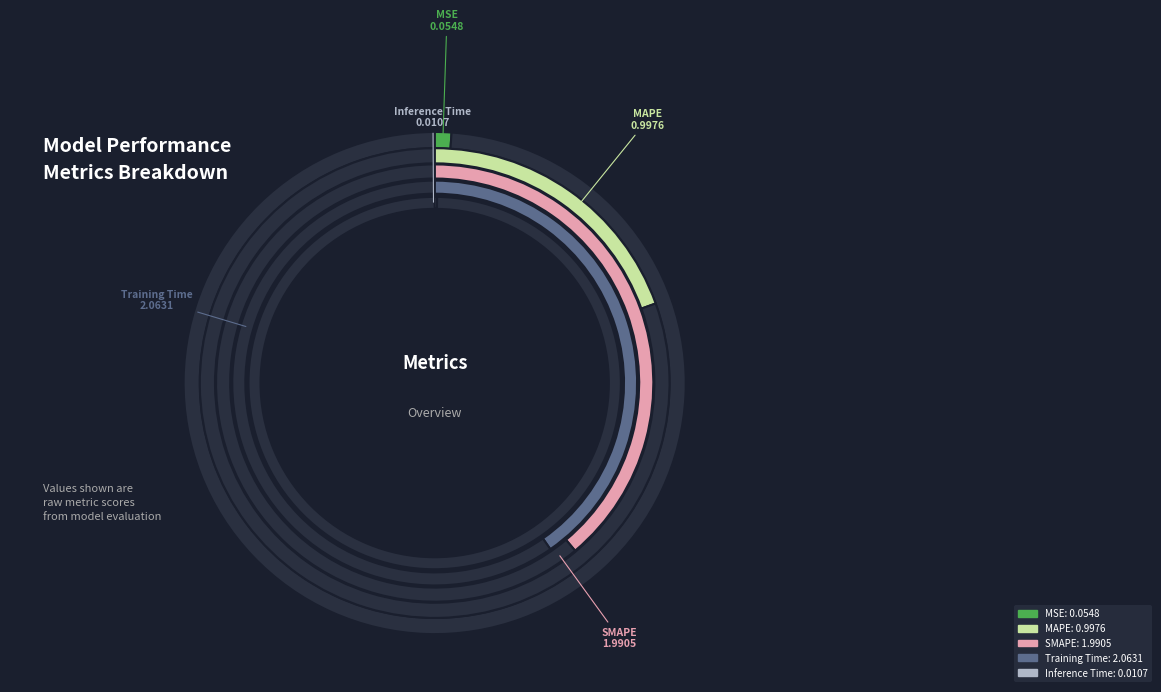

To the nearest percent, what is the difference between the largest and smallest slice percentages?

40%